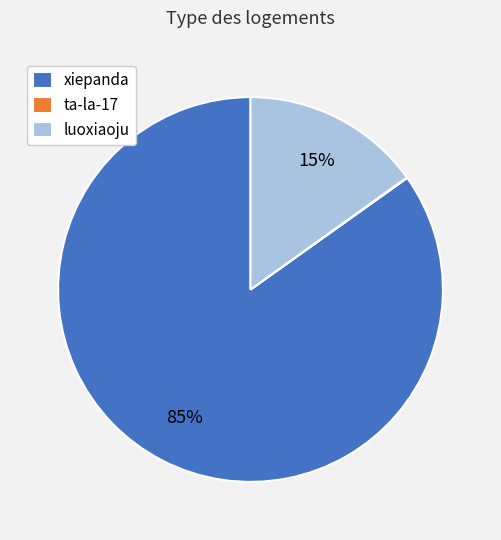

Is there any slice that represents more than half of the pie?

Yes